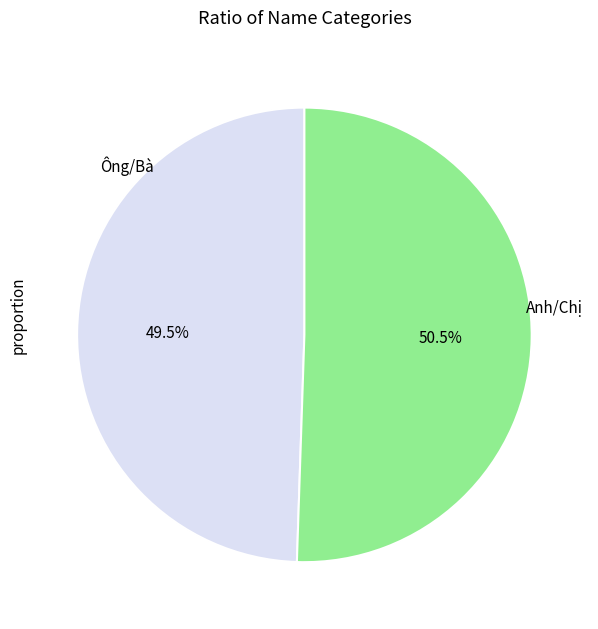

Does any single category account for the majority?

Yes